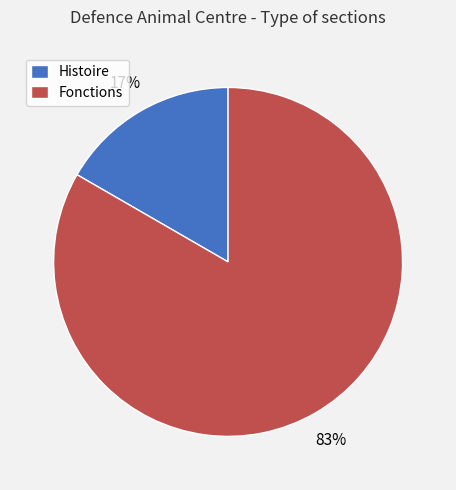

Which has a higher value, Histoire or Fonctions?

Fonctions